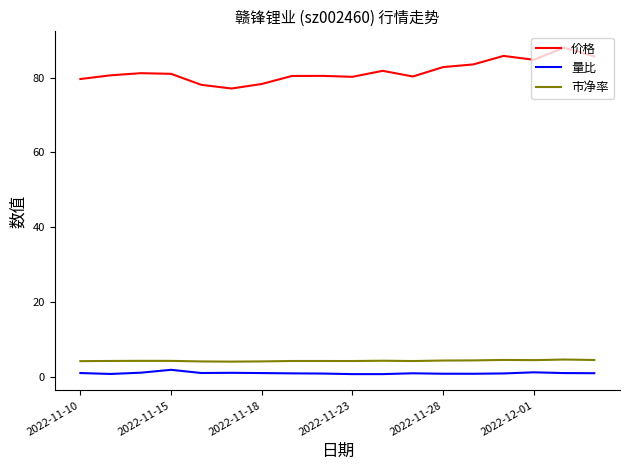

Which series has the widest spread of values?

价格